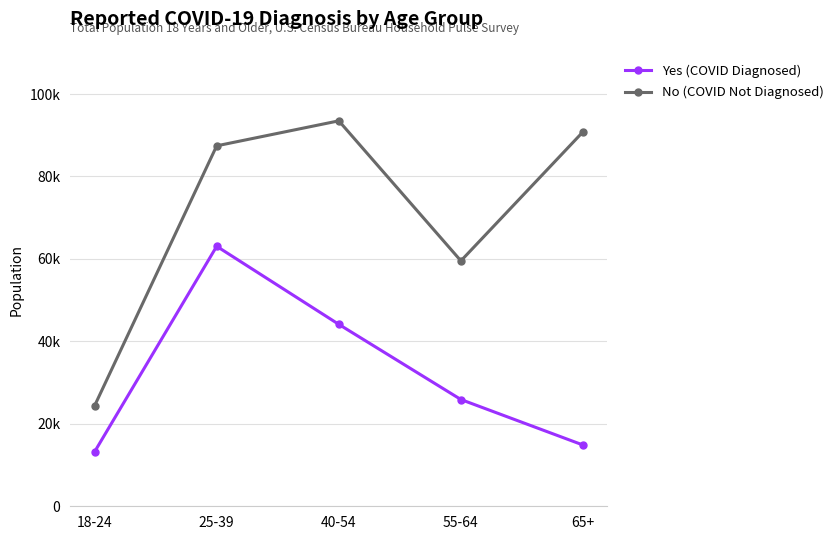

List the labels in order of Yes (COVID Diagnosed) value, smallest first.

18-24, 65+, 55-64, 40-54, 25-39